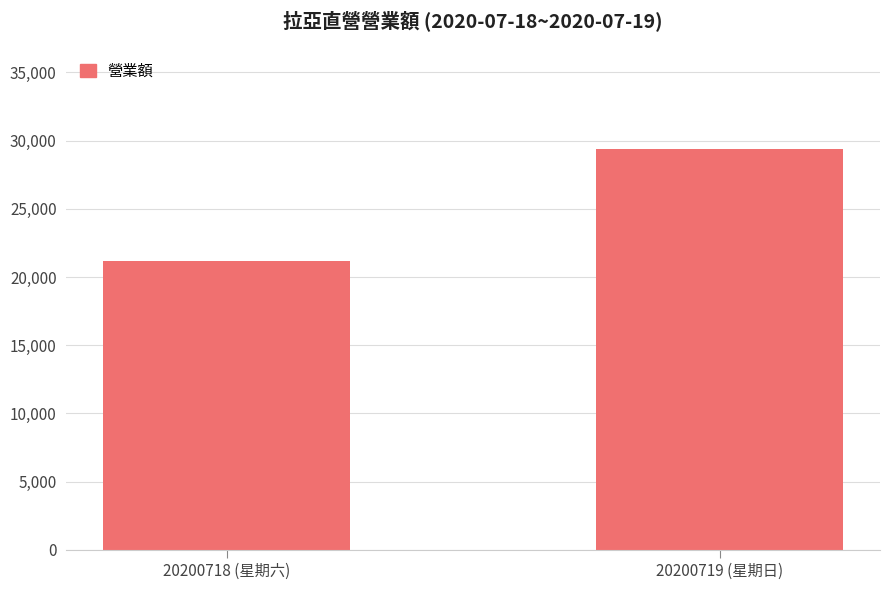

Which has a higher value, 20200719 (星期日) or 20200718 (星期六)?

20200719 (星期日)